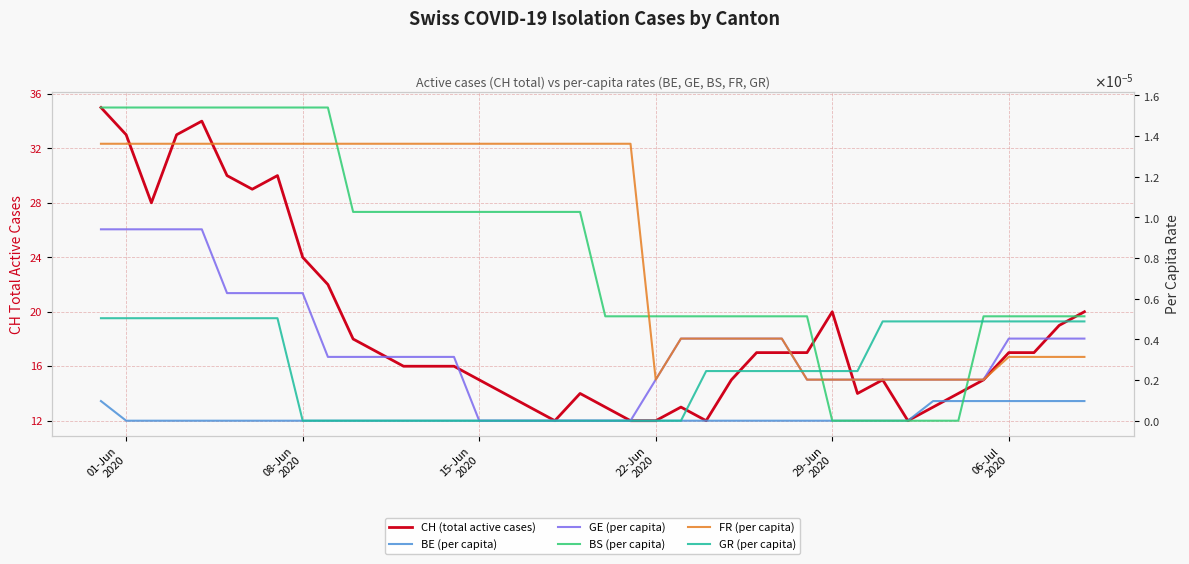

True or false: GE (per capita) and CH (total active cases) intersect in this chart.

False